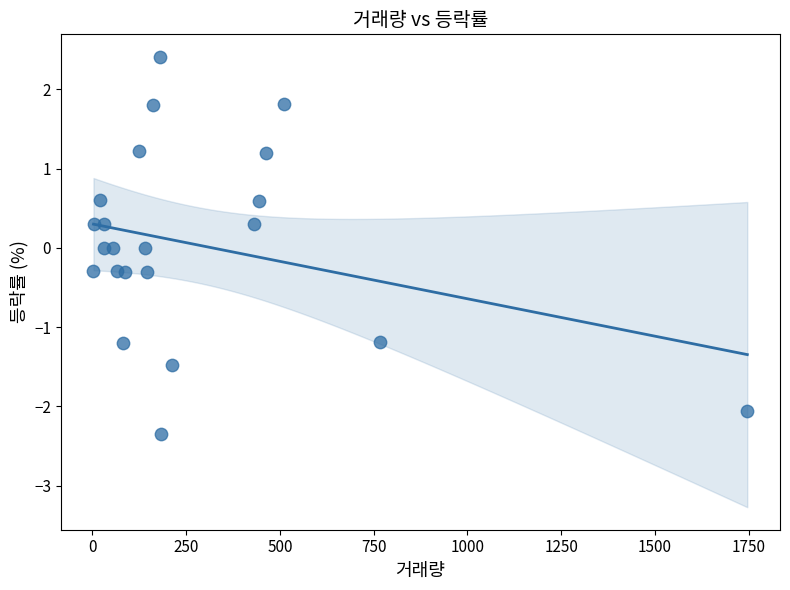

What is the range of Y values (max minus min)?

4.8